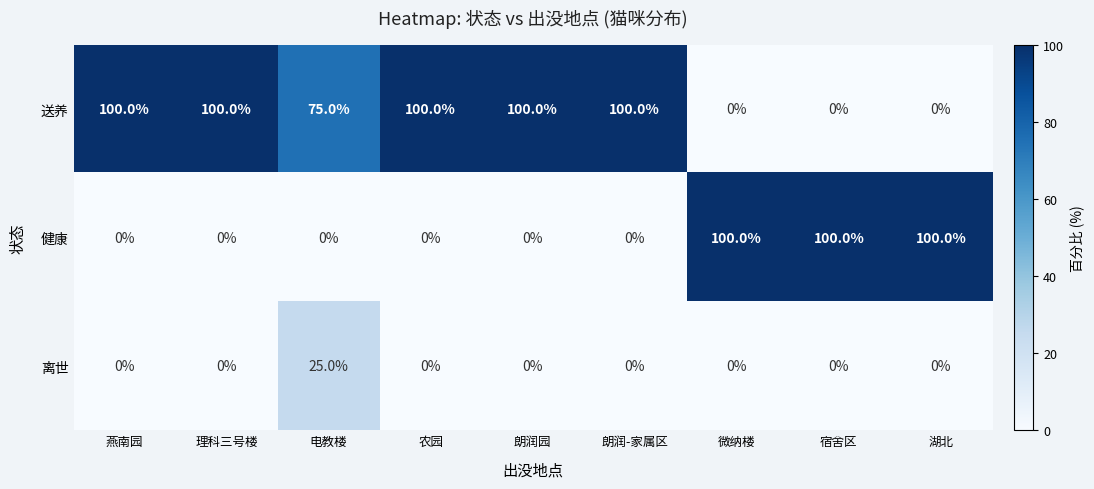

What is the difference between the second highest and minimum values in the 健康 series?

100